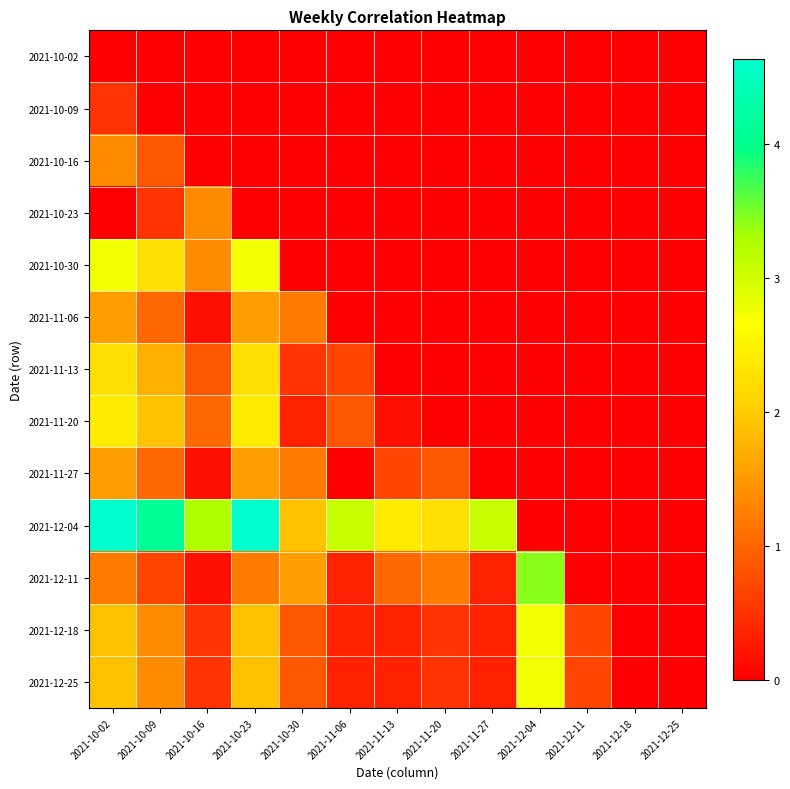

At which category does the chart reach its minimum across all series?

2021-10-02